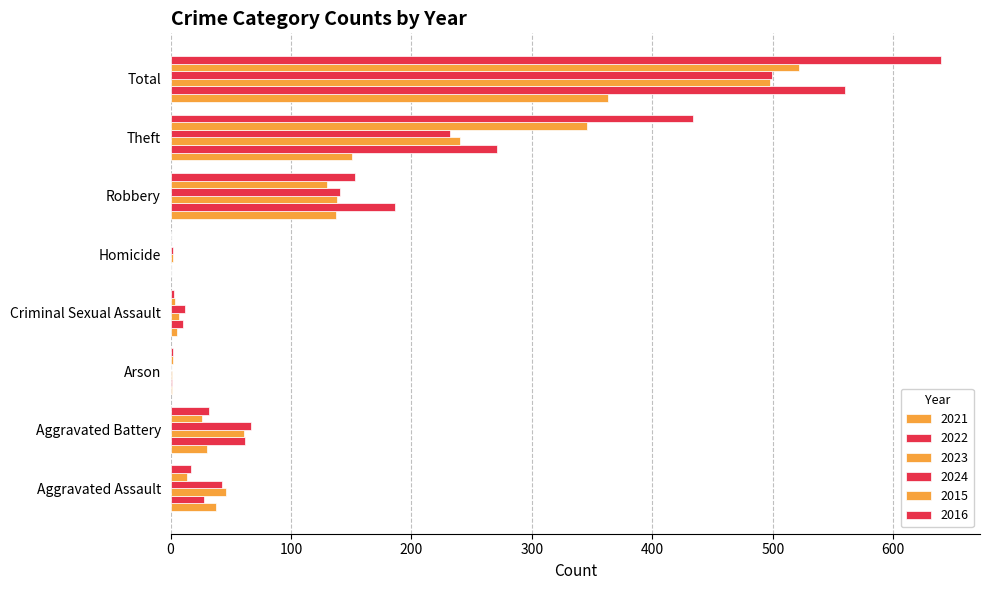

How many categories are shown in the chart?

8